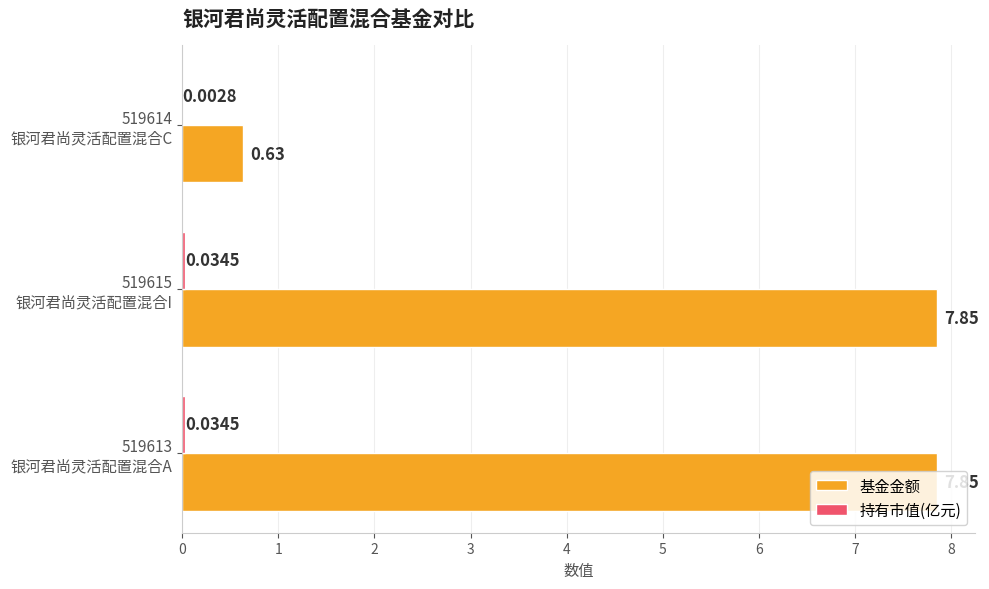

What is the difference between the second highest and minimum values in the 基金金额 series?

7.2